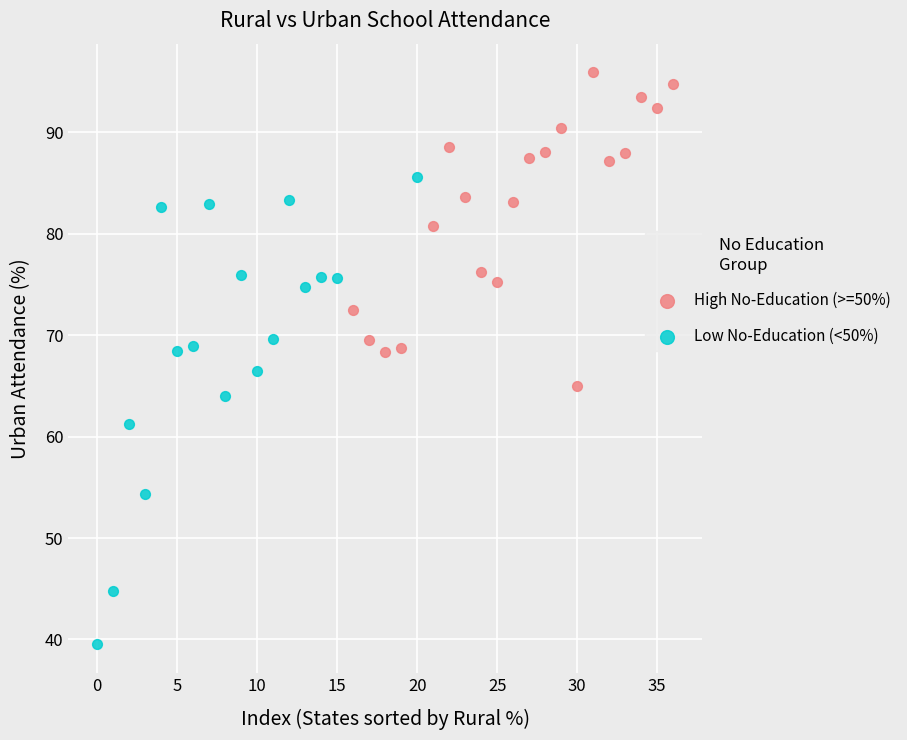

Which series reaches the maximum Y coordinate?

High No-Education (>=50%)